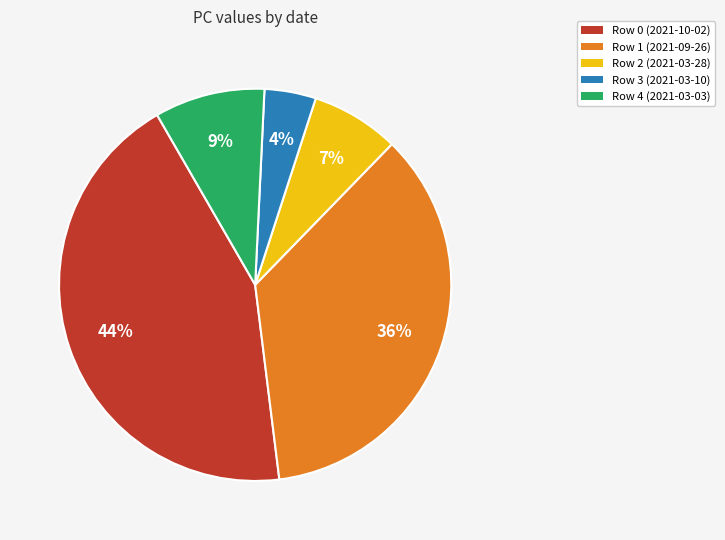

To the nearest percent, what percentage of the pie is Row 2 (2021-03-28)?

7%